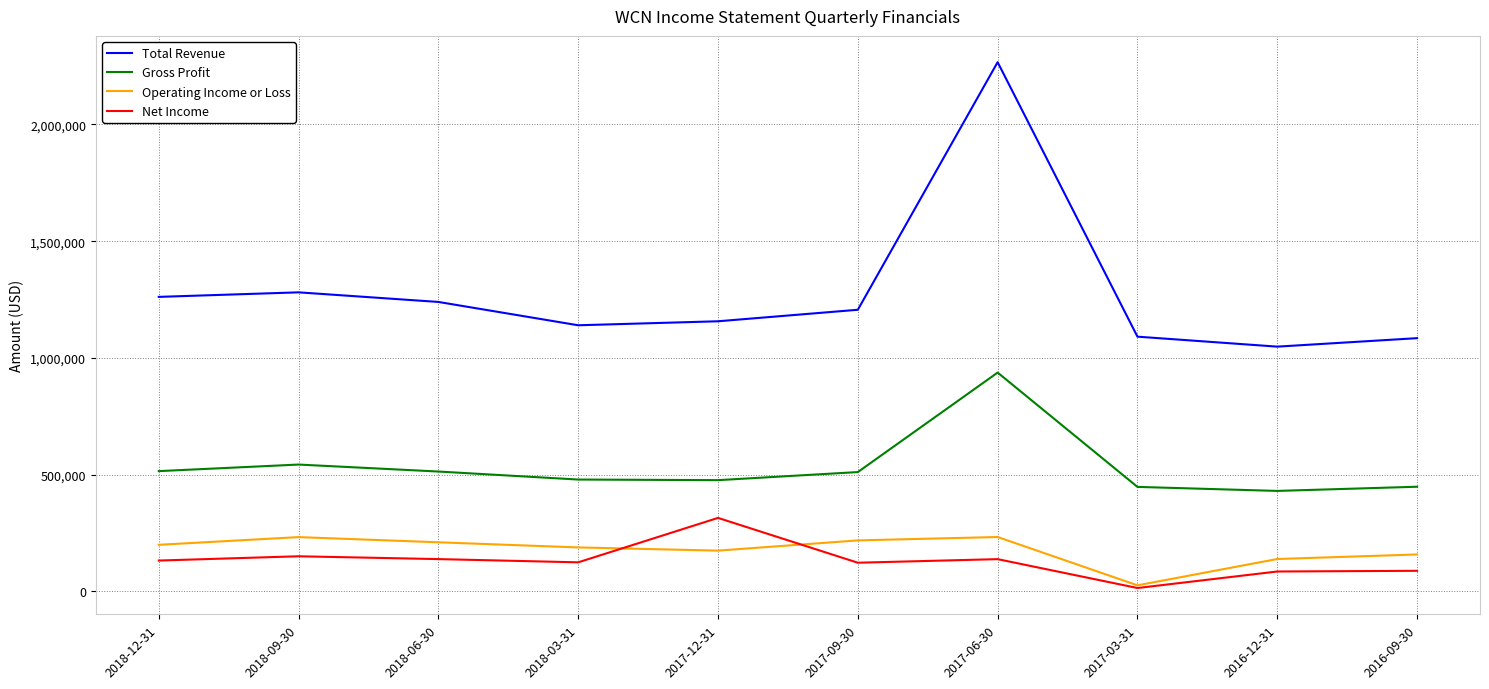

True or false: Net Income and Total Revenue intersect in this chart.

False